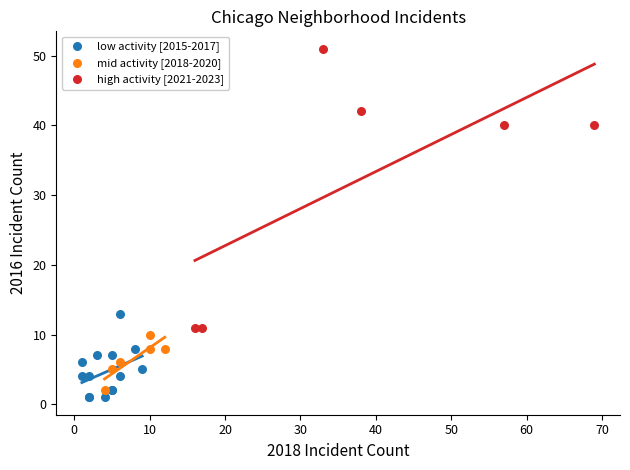

Which series has the widest spread of Y values?

high activity [2021-2023]